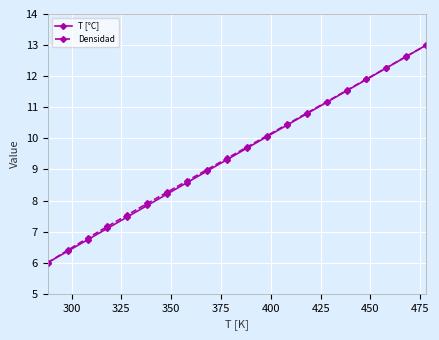

True or false: Densidad has more than 0 interior local peaks.

False